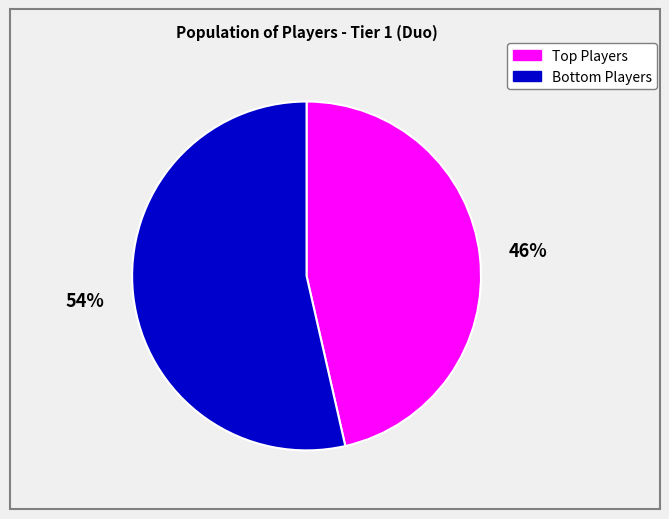

To the nearest percent, what is the average slice percentage?

50%